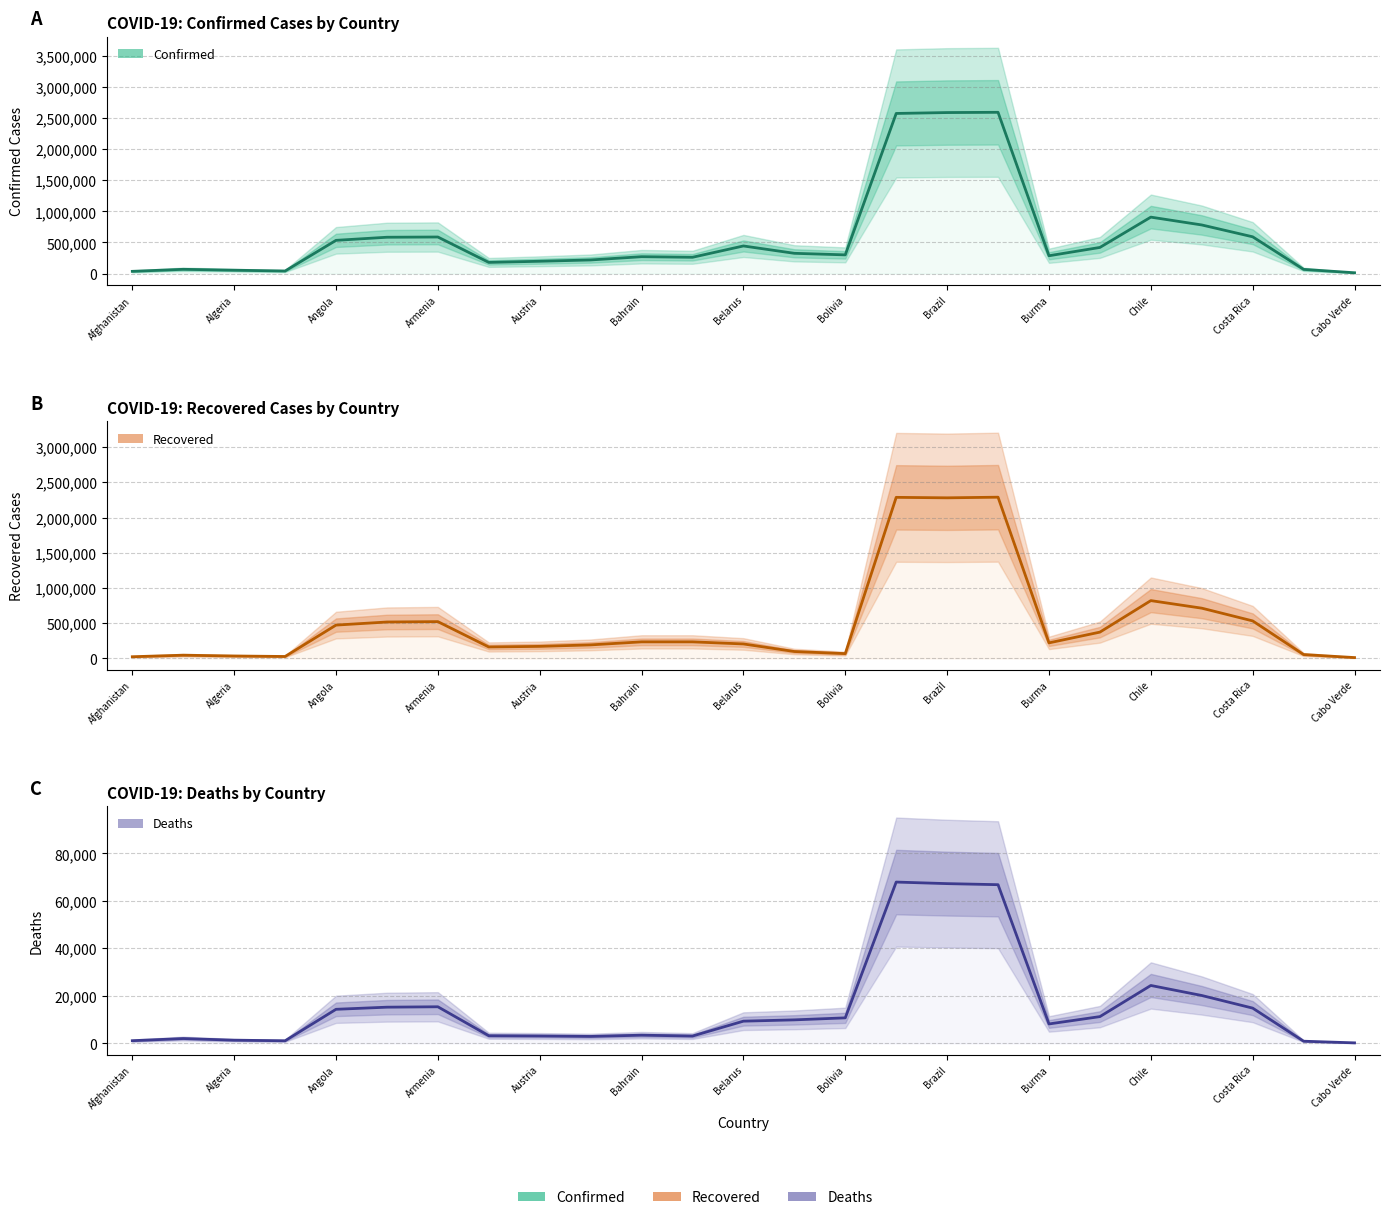

The Deaths series shows 2008.3 at Algeria. True or false?

True